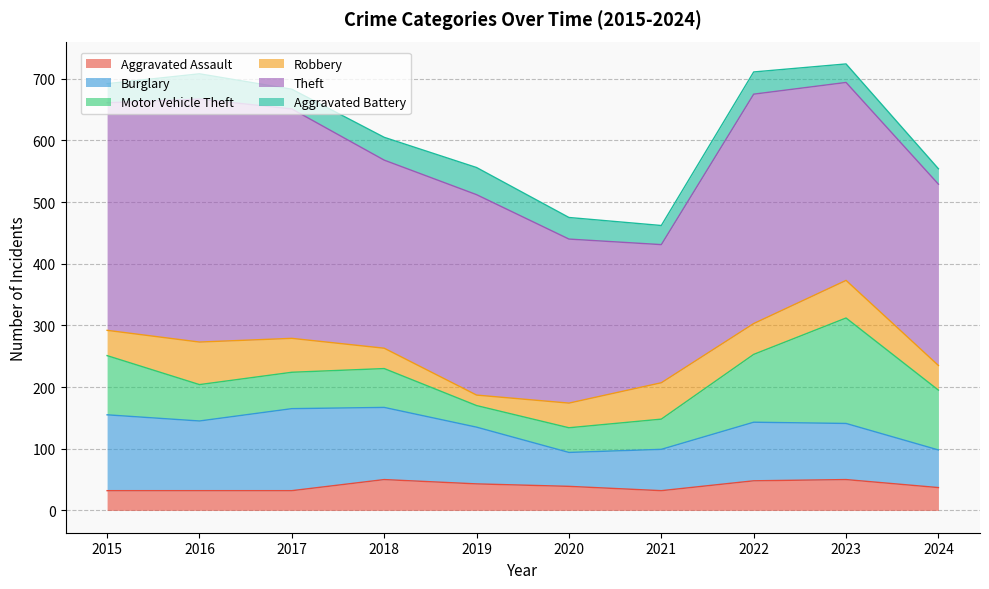

True or false: Burglary has a value of 90 at 2024.

False